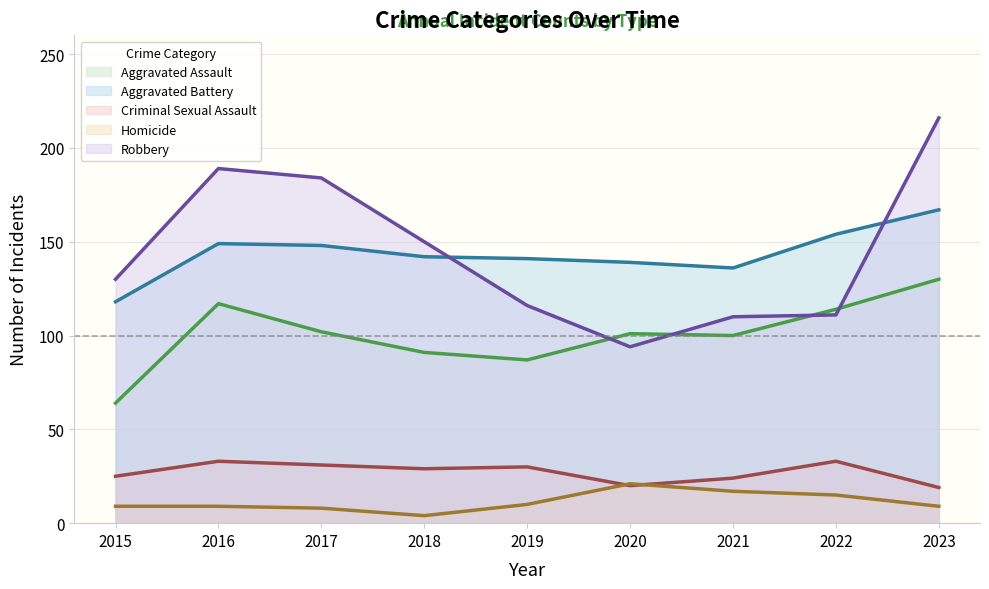

List the series in order of their peak value, highest first.

Robbery, Aggravated Battery, Aggravated Assault, Criminal Sexual Assault, Homicide